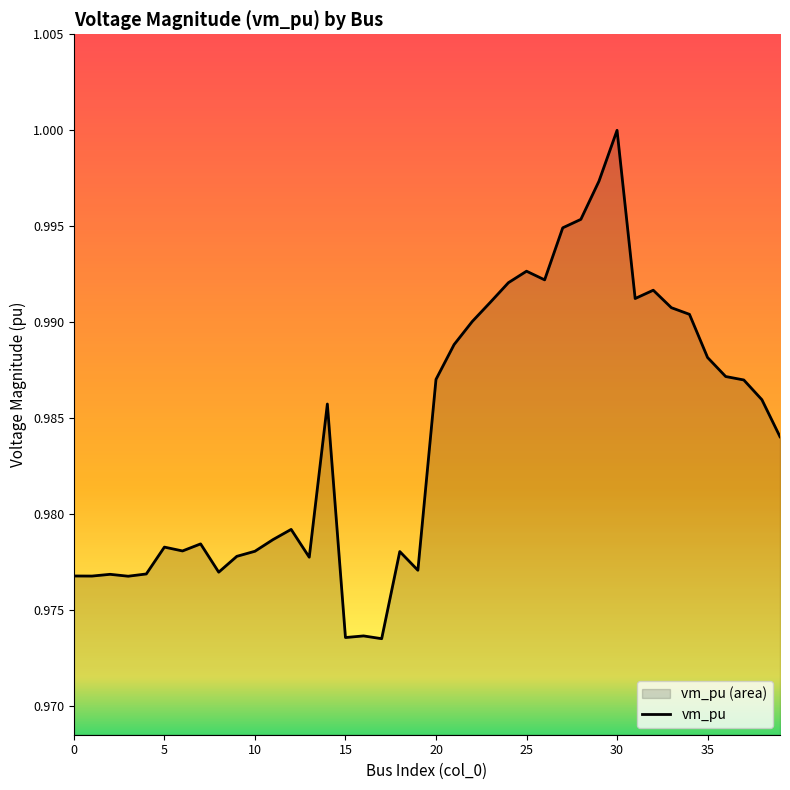

Reading left to right, transcribe all the data shown in this chart.

1.0	1.0	1.0	1.0	1.0	1.0	1.0	1.0	1.0	1.0	1.0	1.0	1.0	1.0	1.0	1.0	1.0	1.0	1.0	1.0	1.0	1.0	1.0	1.0	1.0	1.0	1.0	1.0	1.0	1.0	1.0	1.0	1.0	1.0	1.0	1.0	1.0	1.0	1.0	1.0